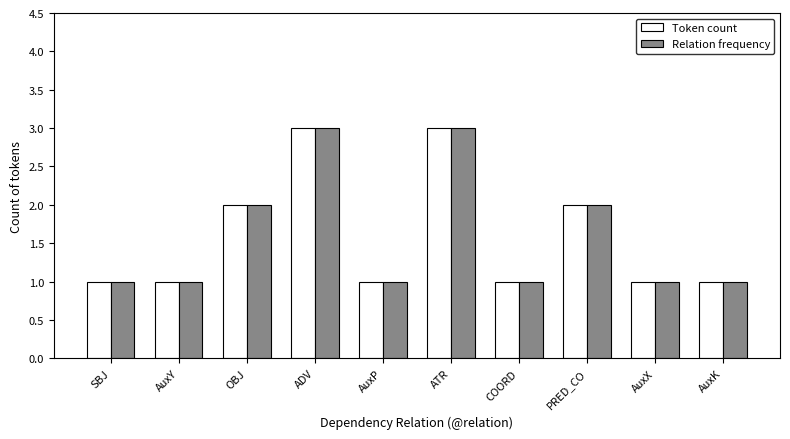

Is it true that Relation frequency equals 1 at SBJ?

True